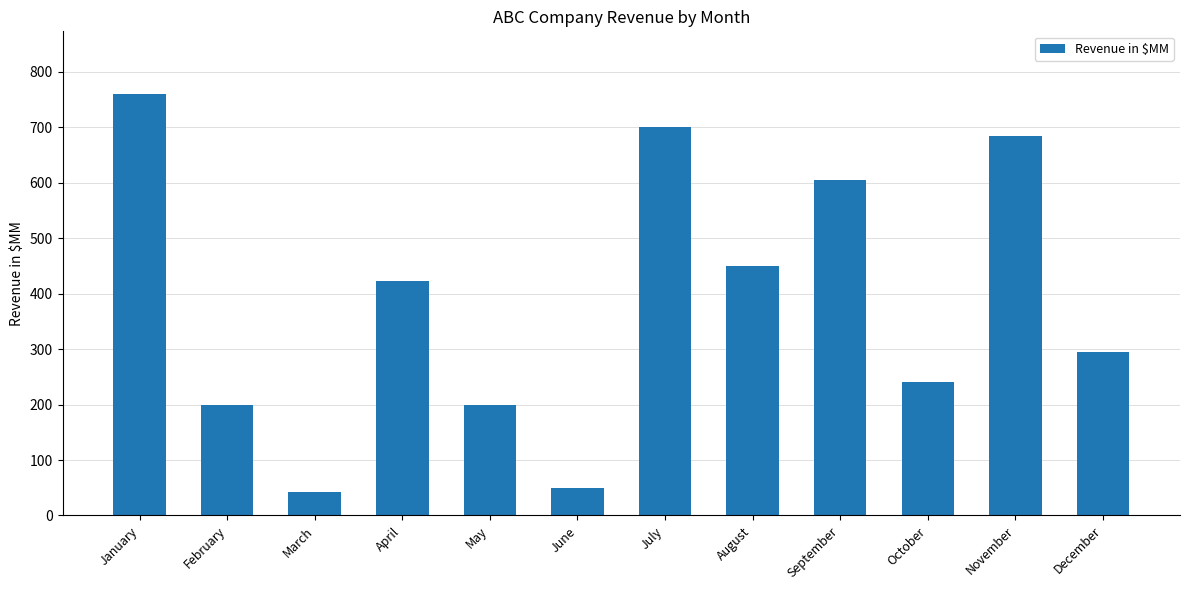

Reading left to right, list all the values displayed in this chart.

January=759	February=200	March=42	April=423	May=200	June=50	July=700	August=450	September=605	October=240	November=685	December=295